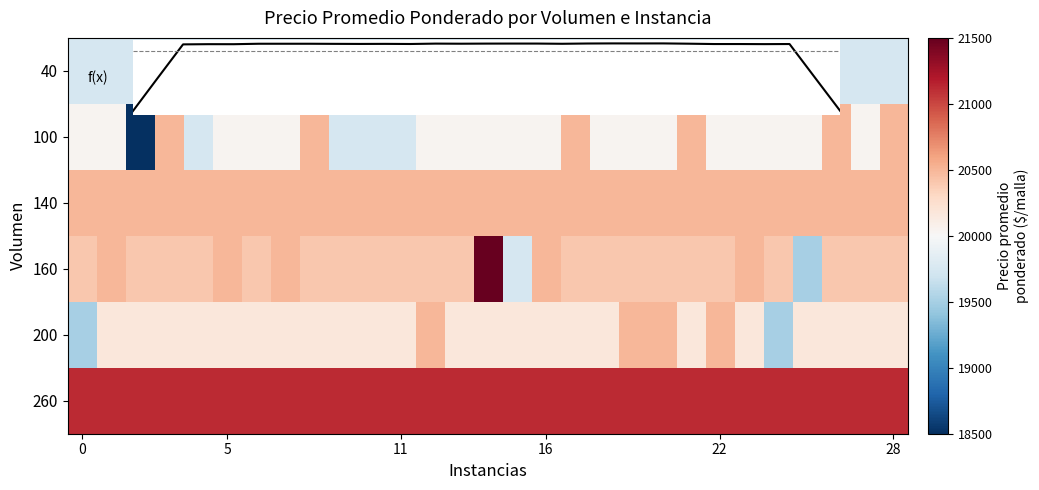

What is the sum of all 40 values?

572750.0